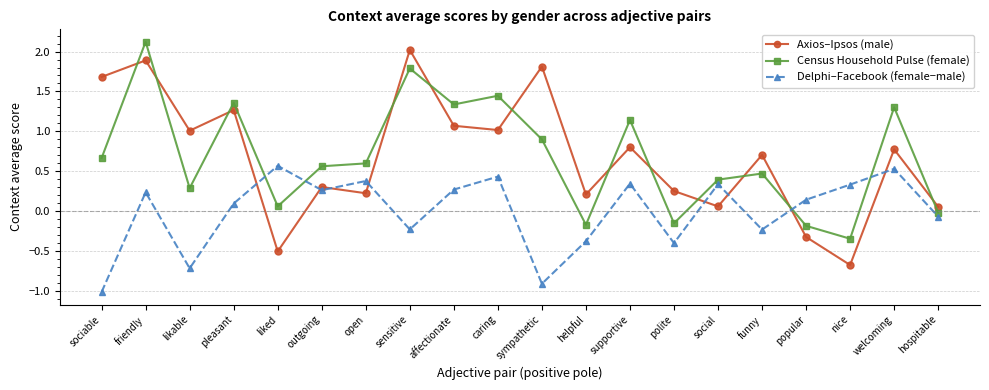

What position from the right is liked?

16